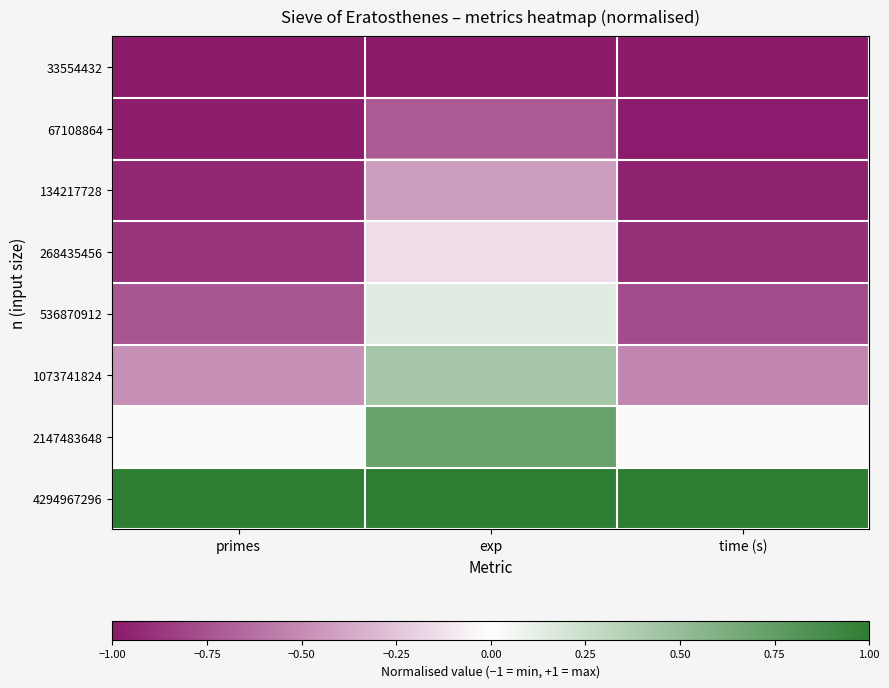

At which category does the chart reach its peak across all series?

primes